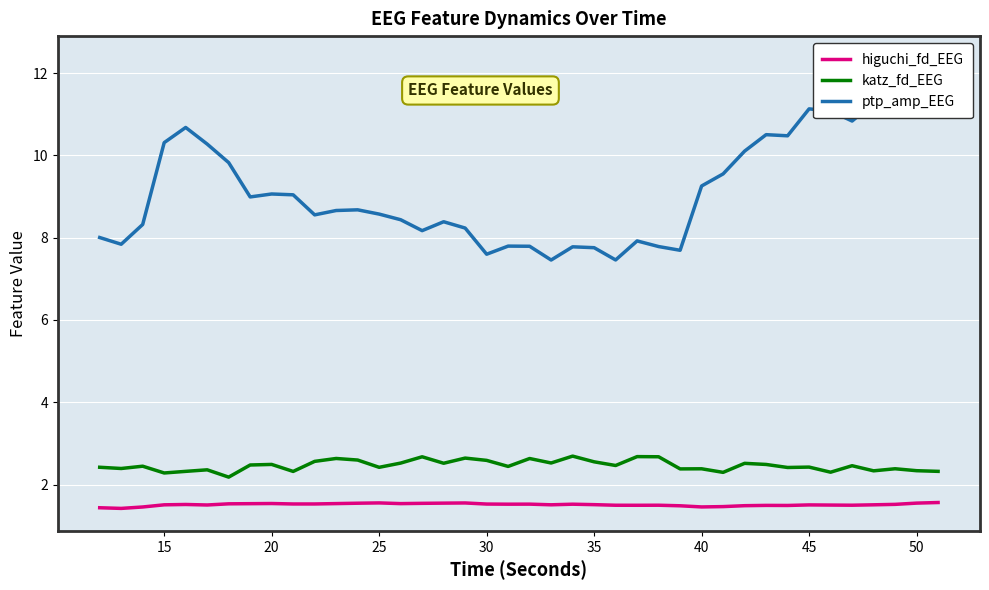

Reading left to right, extract all data points from this chart.

higuchi_fd_EEG: 1.4	1.4	1.5	1.5	1.5	1.5	1.5	1.5	1.5	1.5	1.5	1.5	1.5	1.6	1.5	1.5	1.6	1.6	1.5	1.5	1.5	1.5	1.5	1.5	1.5	1.5	1.5	1.5	1.5	1.5	1.5	1.5	1.5	1.5	1.5	1.5	1.5	1.5	1.6	1.6
katz_fd_EEG: 2.4	2.4	2.4	2.3	2.3	2.4	2.2	2.5	2.5	2.3	2.6	2.6	2.6	2.4	2.5	2.7	2.5	2.6	2.6	2.4	2.6	2.5	2.7	2.6	2.5	2.7	2.7	2.4	2.4	2.3	2.5	2.5	2.4	2.4	2.3	2.5	2.3	2.4	2.3	2.3
ptp_amp_EEG: 8.0	7.8	8.3	10.3	10.7	10.3	9.8	9.0	9.1	9.0	8.6	8.7	8.7	8.6	8.4	8.2	8.4	8.2	7.6	7.8	7.8	7.5	7.8	7.8	7.5	7.9	7.8	7.7	9.3	9.5	10.1	10.5	10.5	11.1	11.1	10.8	11.3	11.3	11.7	12.4